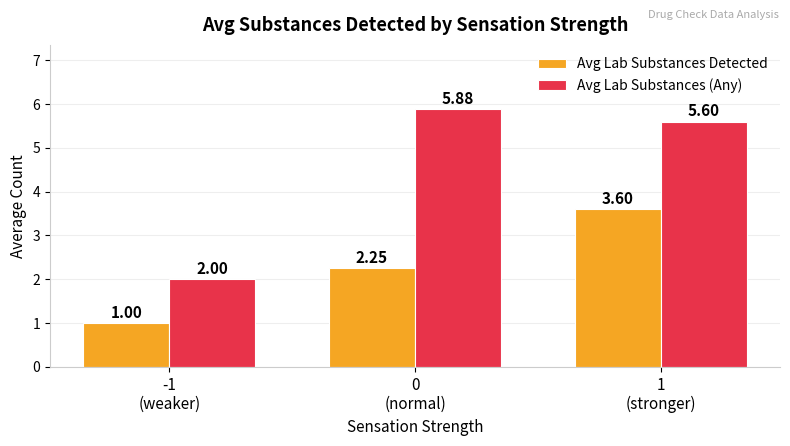

Is the value of Avg Lab Substances (Any) at -1
(weaker) greater than the value of Avg Lab Substances Detected at -1
(weaker)?

Yes